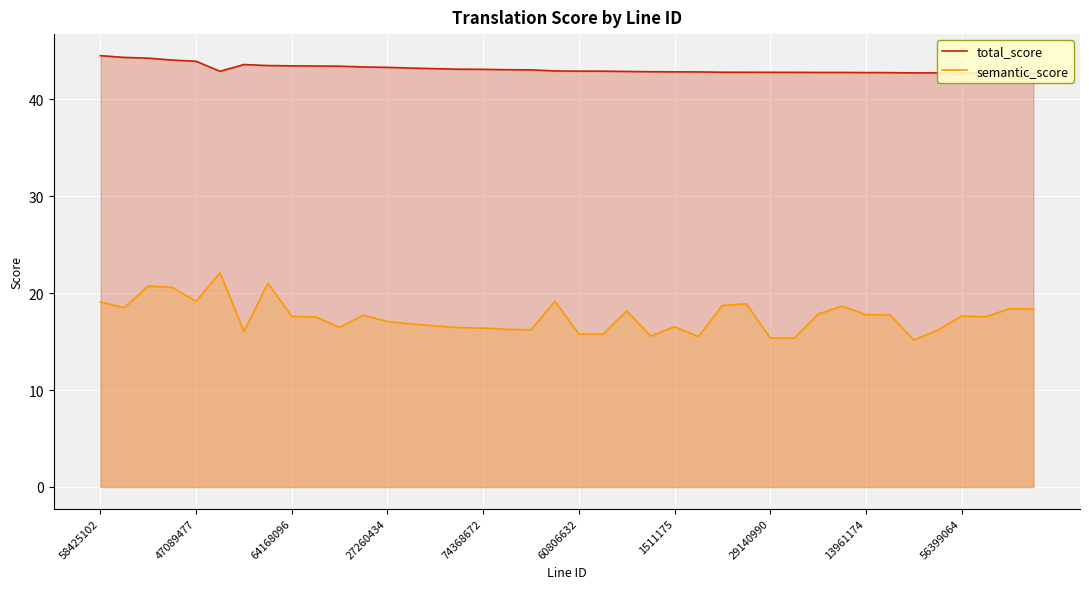

What is the value of the total_score point at the 36th from the left?

42.7